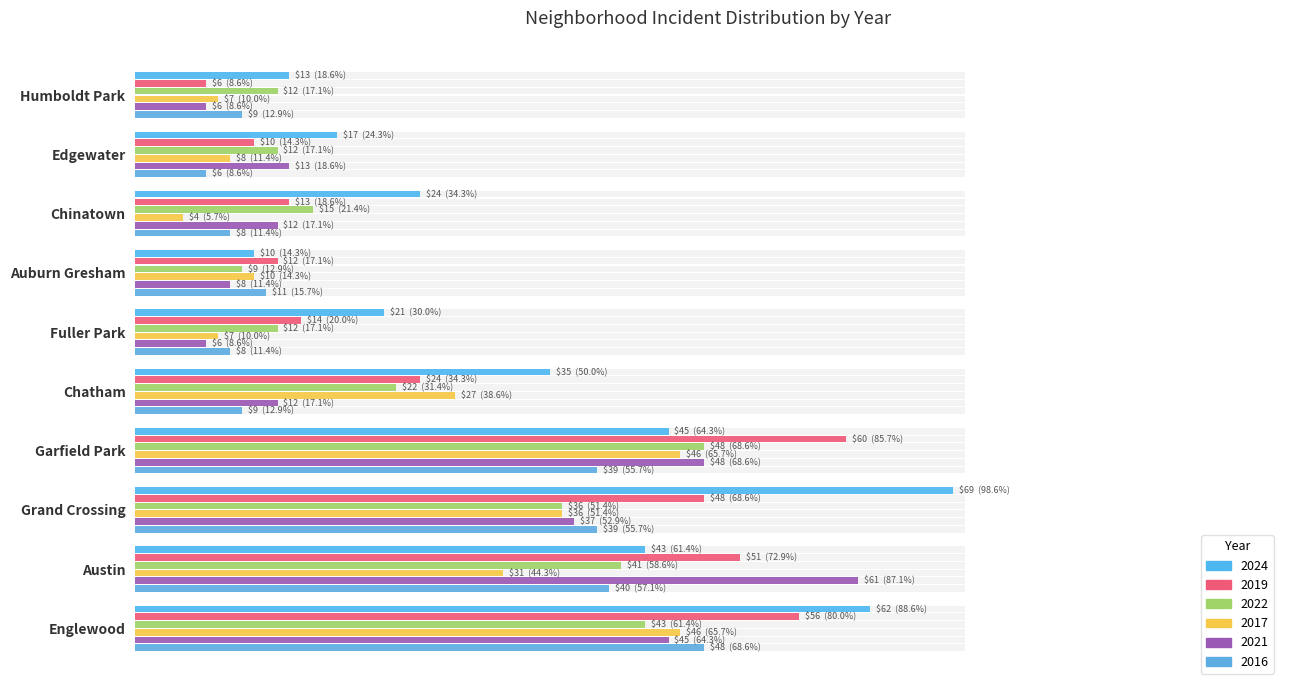

Reading left to right, extract all data points from this chart.

2024: 62	43	69	45	35	21	10	24	17	13
2019: 56	51	48	60	24	14	12	13	10	6
2022: 43	41	36	48	22	12	9	15	12	12
2017: 46	31	36	46	27	7	10	4	8	7
2021: 45	61	37	48	12	6	8	12	13	6
2016: 48	40	39	39	9	8	11	8	6	9